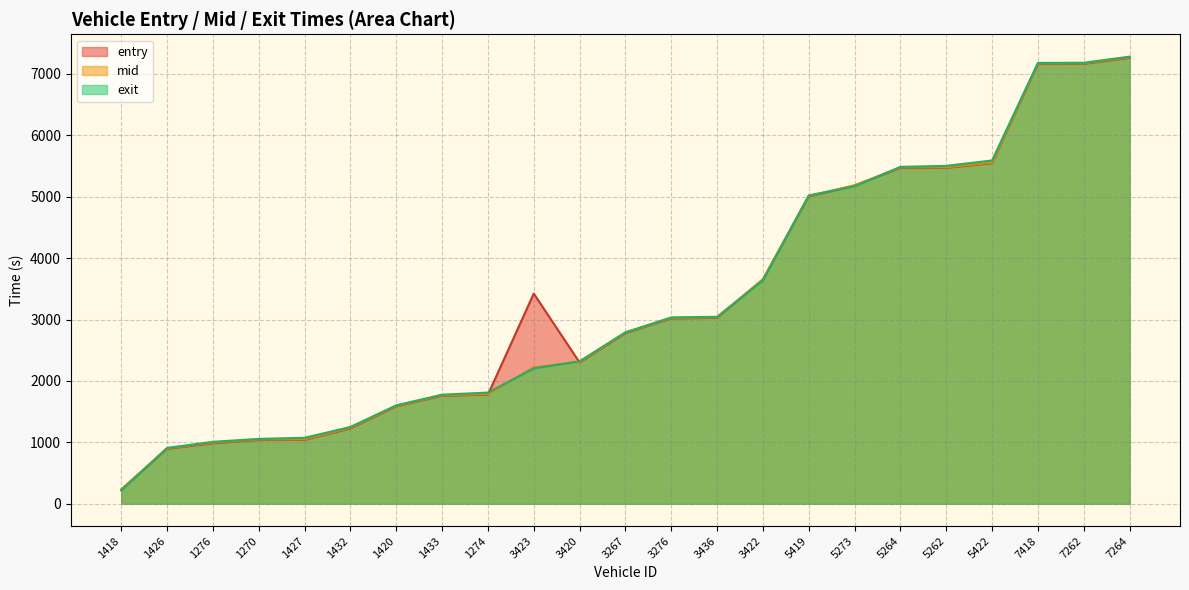

Which series has the largest range (max minus min)?

exit